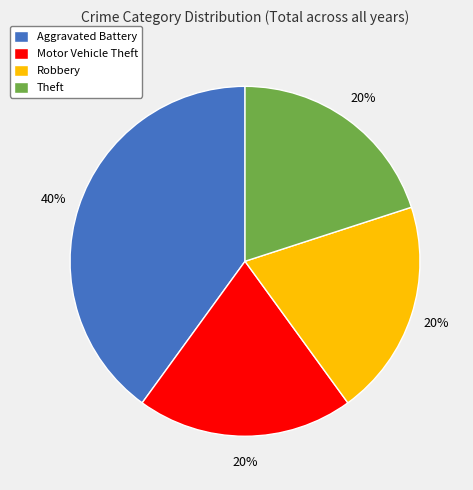

How many slices are in this pie chart?

4